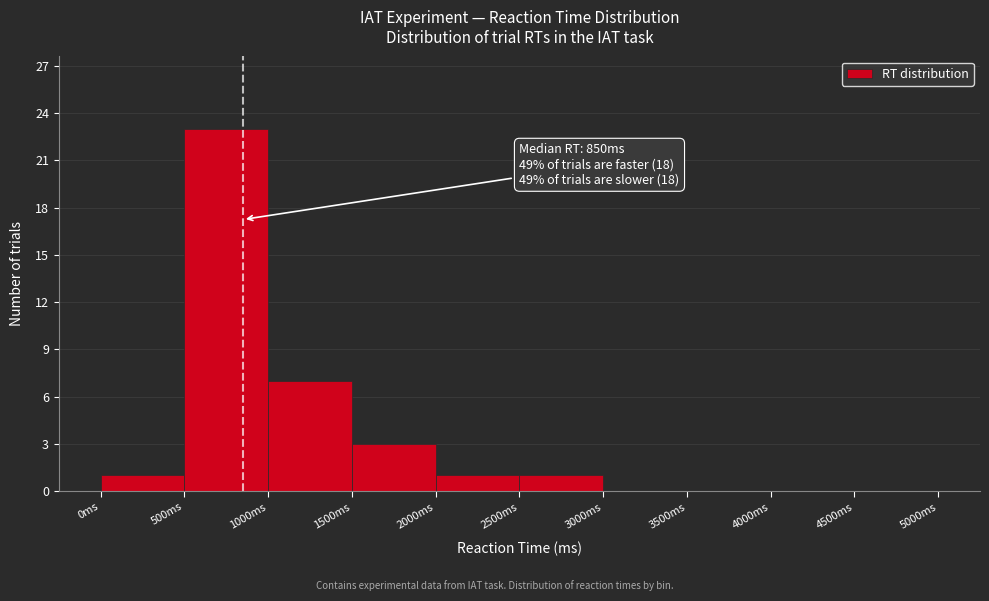

Over which range of the x-axis is the bar tallest?

500 to 1000